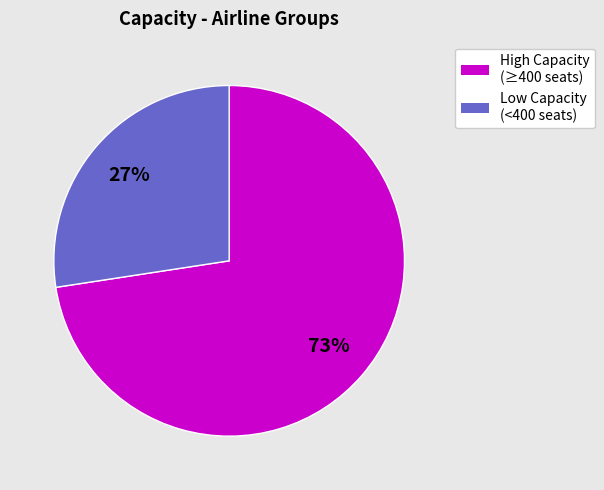

To the nearest percent, what is the average slice percentage?

50%